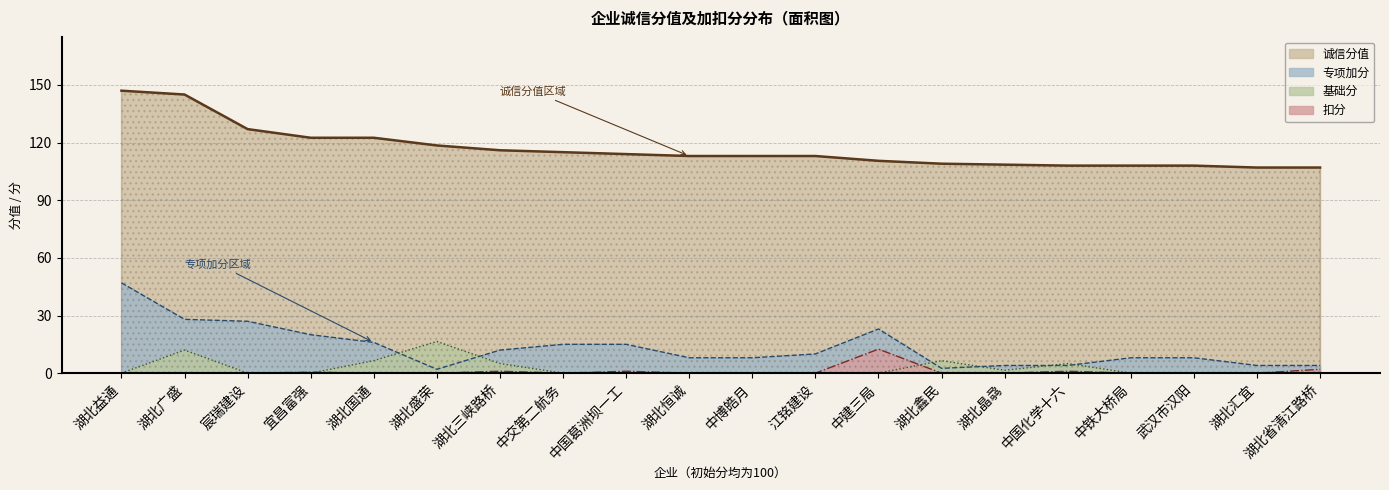

Rank the series at 中建三局 from highest to lowest value.

诚信分值, 专项加分, 扣分, 基础分